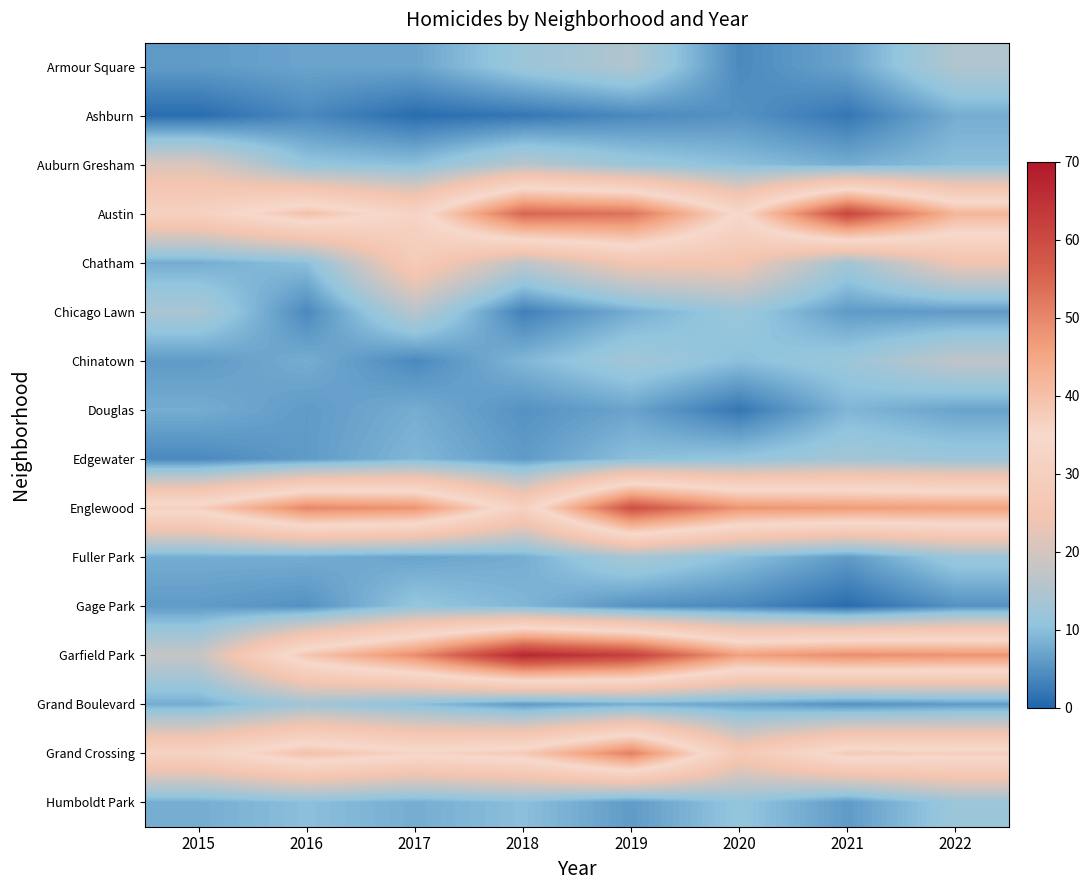

List the series in order of their peak value, lowest first.

Ashburn, Douglas, Gage Park, Humboldt Park, Edgewater, Grand Boulevard, Fuller Park, Armour Square, Chicago Lawn, Chinatown, Auburn Gresham, Chatham, Grand Crossing, Englewood, Austin, Garfield Park